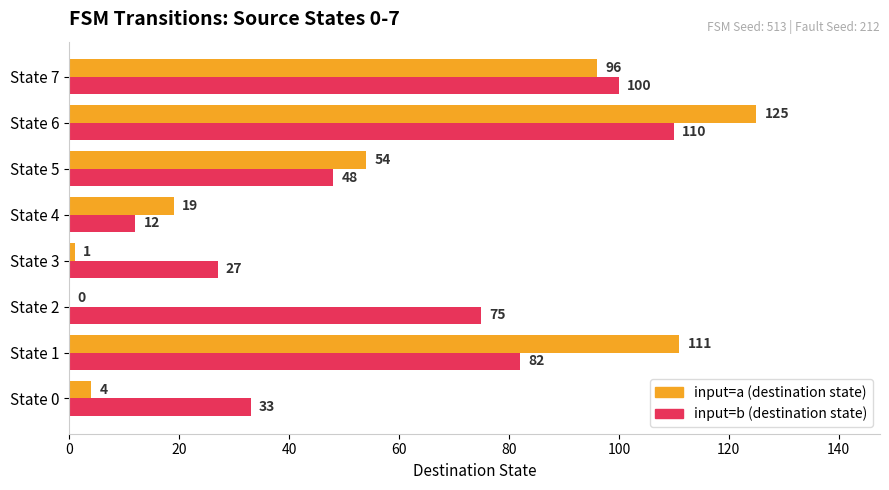

What is the sum of the input=a (destination state) values at State 6 and State 3?

126